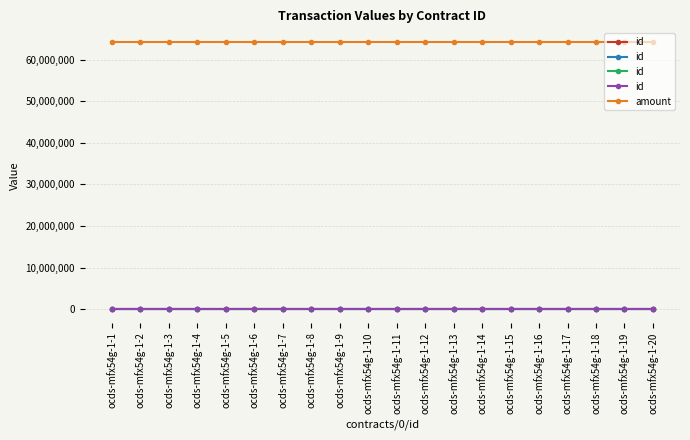

What is the value of the amount point at the 6th from the left?

64285644.9